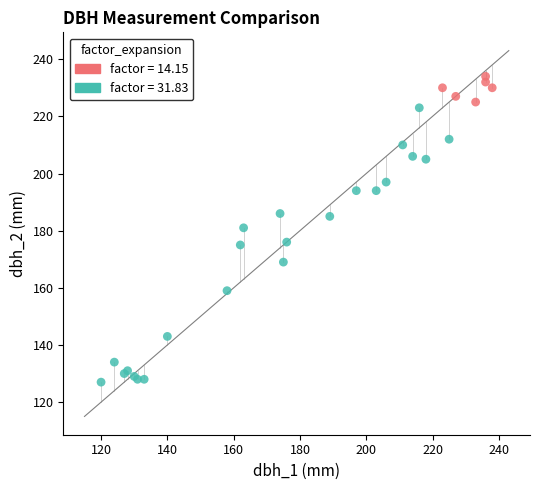

What are all the series names shown in the legend?

factor = 14.15, factor = 31.83